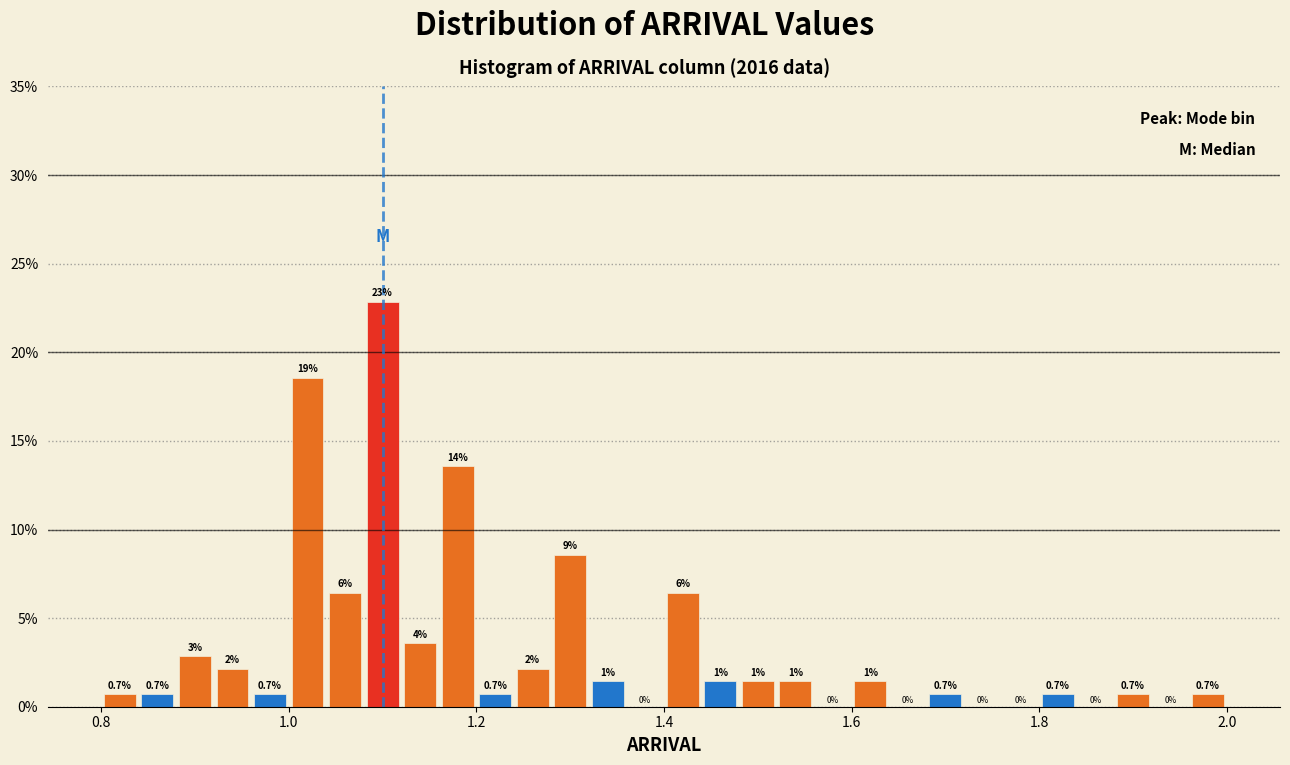

Around what value on the x-axis is the tallest bar? Give the approximate position of its centre, as read against the axis.

1.10